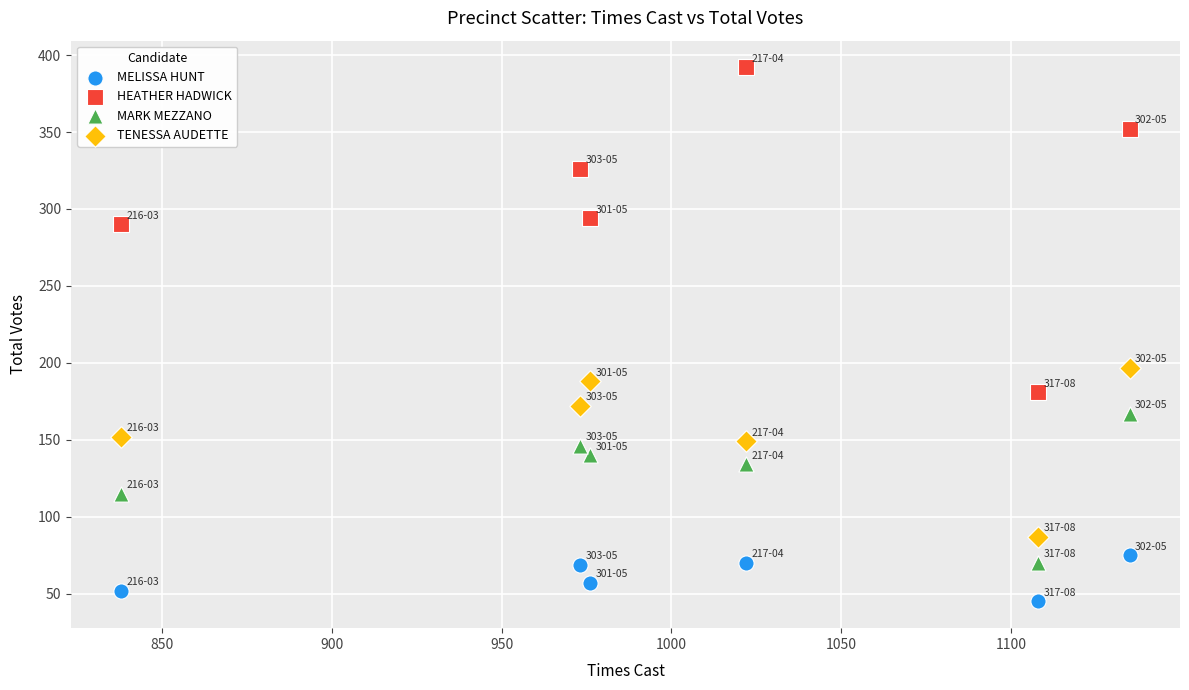

What are all the series names shown in the legend?

MELISSA HUNT, HEATHER HADWICK, MARK MEZZANO, TENESSA AUDETTE